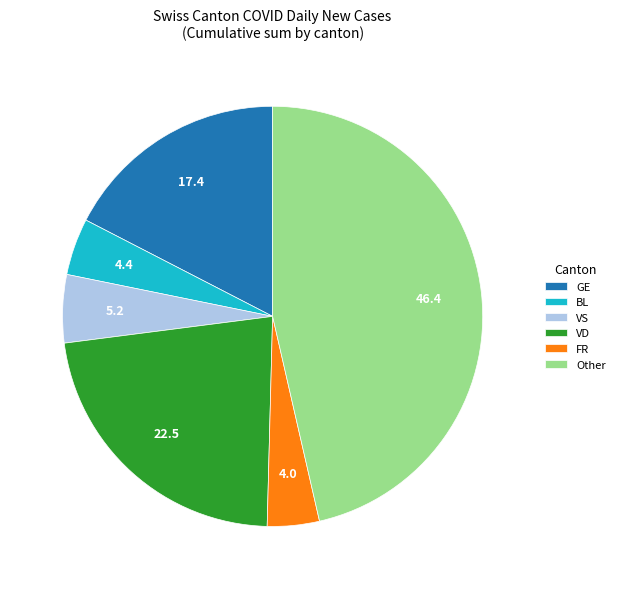

True or false: BL accounts for 14% of the total.

False